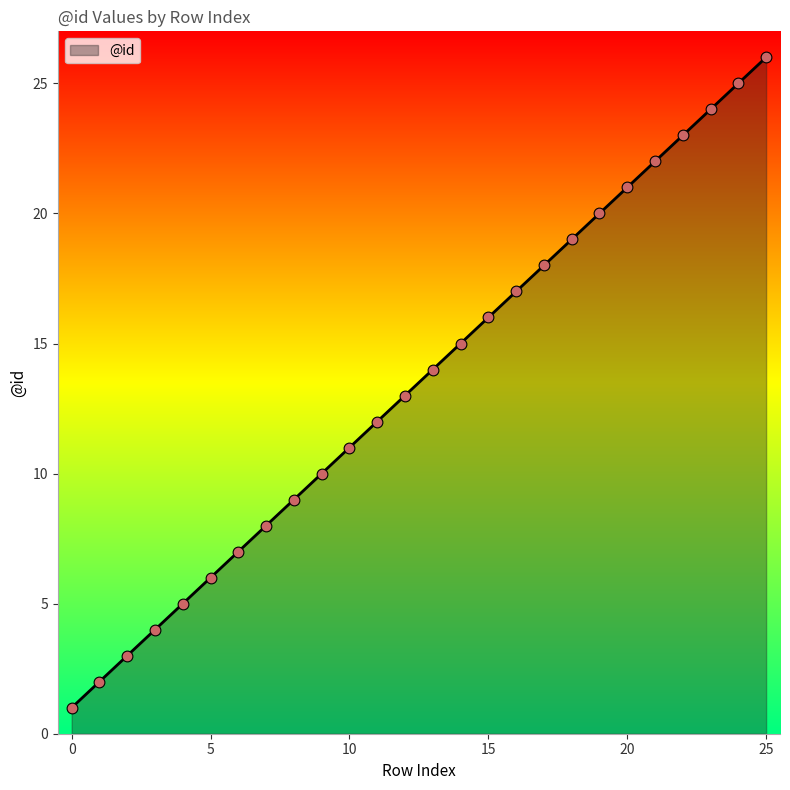

What is the difference between the maximum and minimum values?

25